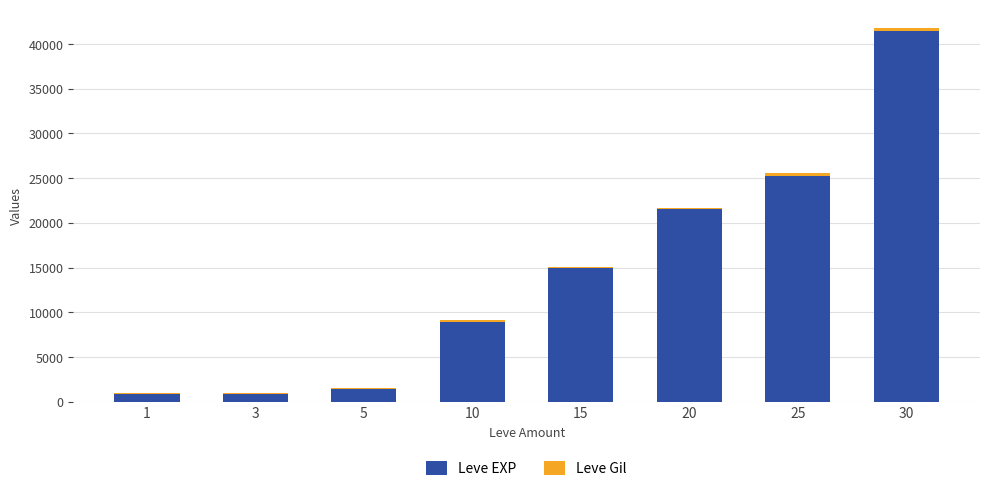

The value of Leve EXP at 15 is 6054. True or false?

False